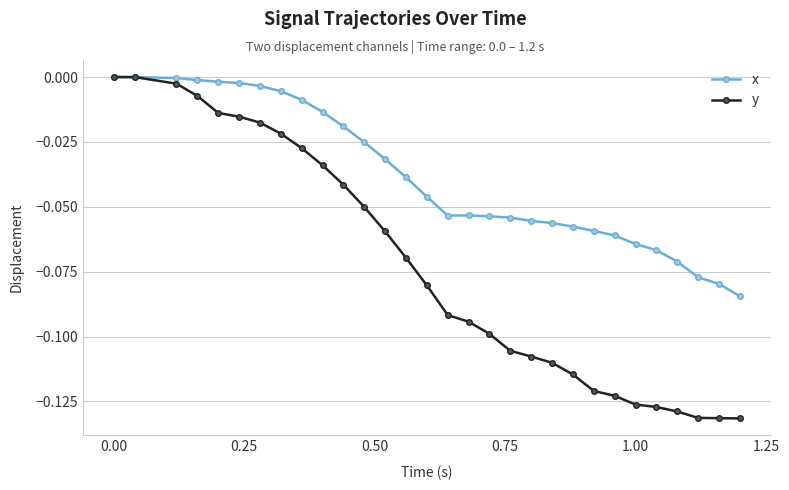

Rank the series by their average value, from lowest to highest.

y, x